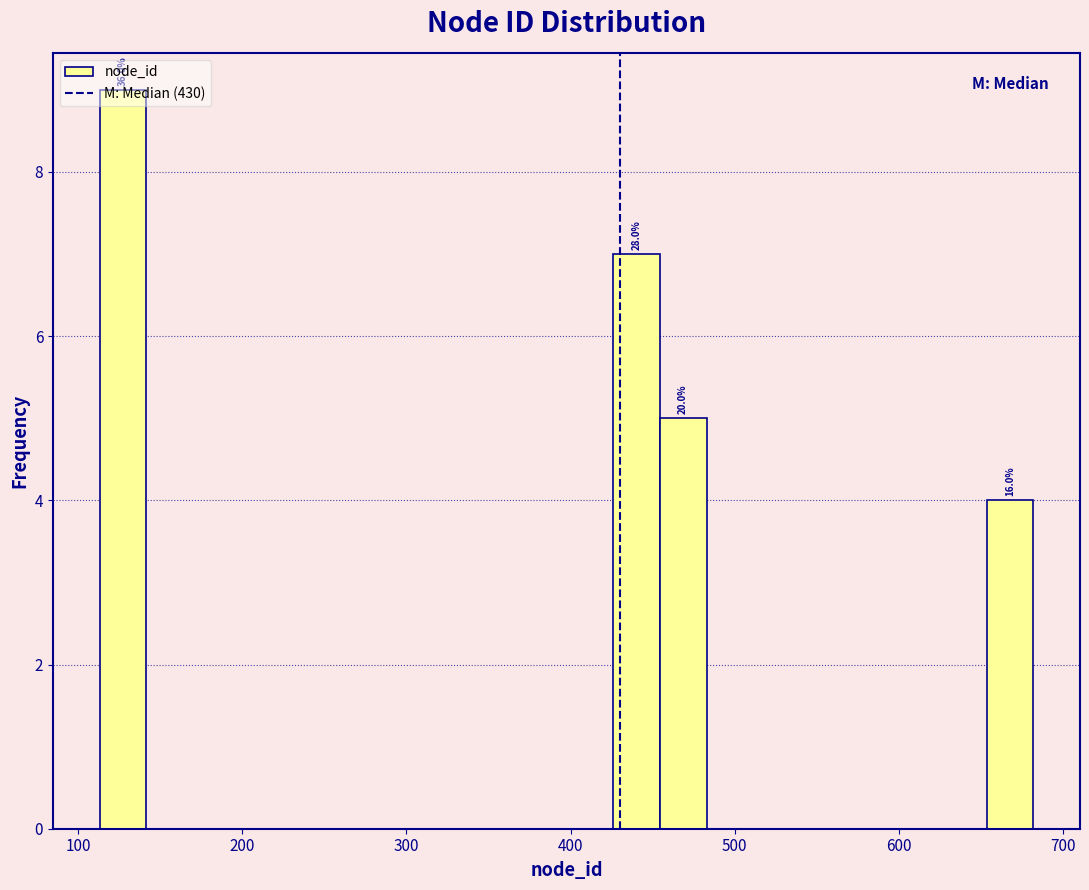

Around what value on the x-axis is the tallest bar? Give the approximate position of its centre, as read against the axis.

130